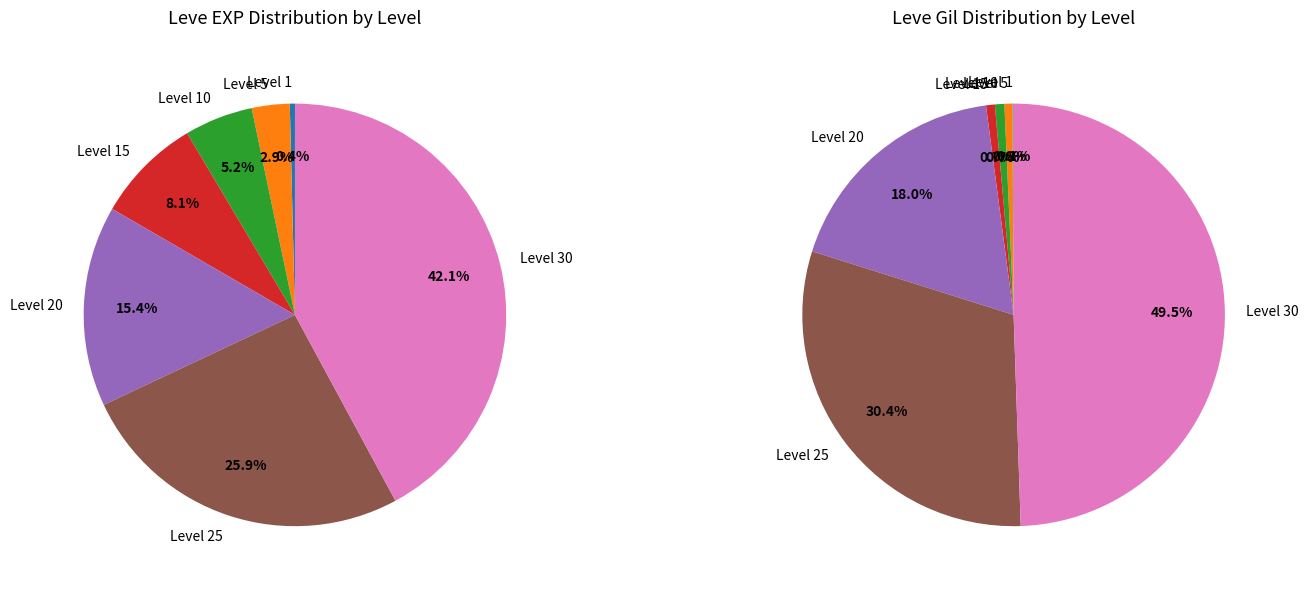

Which slice is the smallest?

Level 1